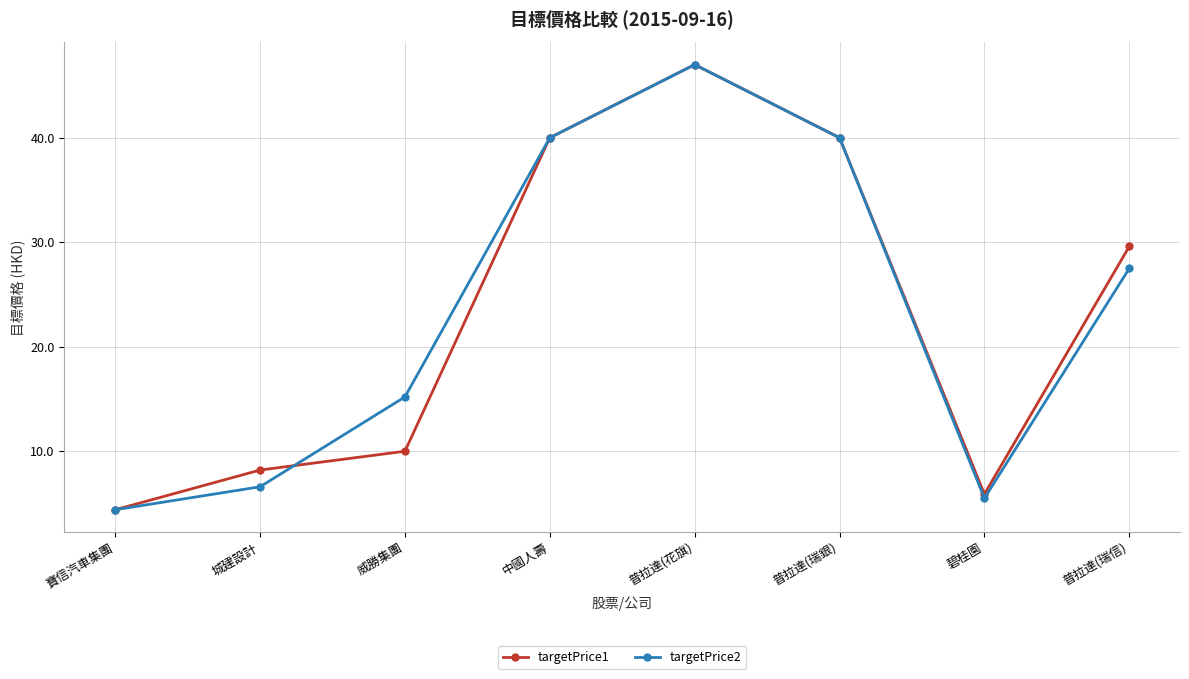

What is the difference between the highest and lowest values at 城建設計?

1.6